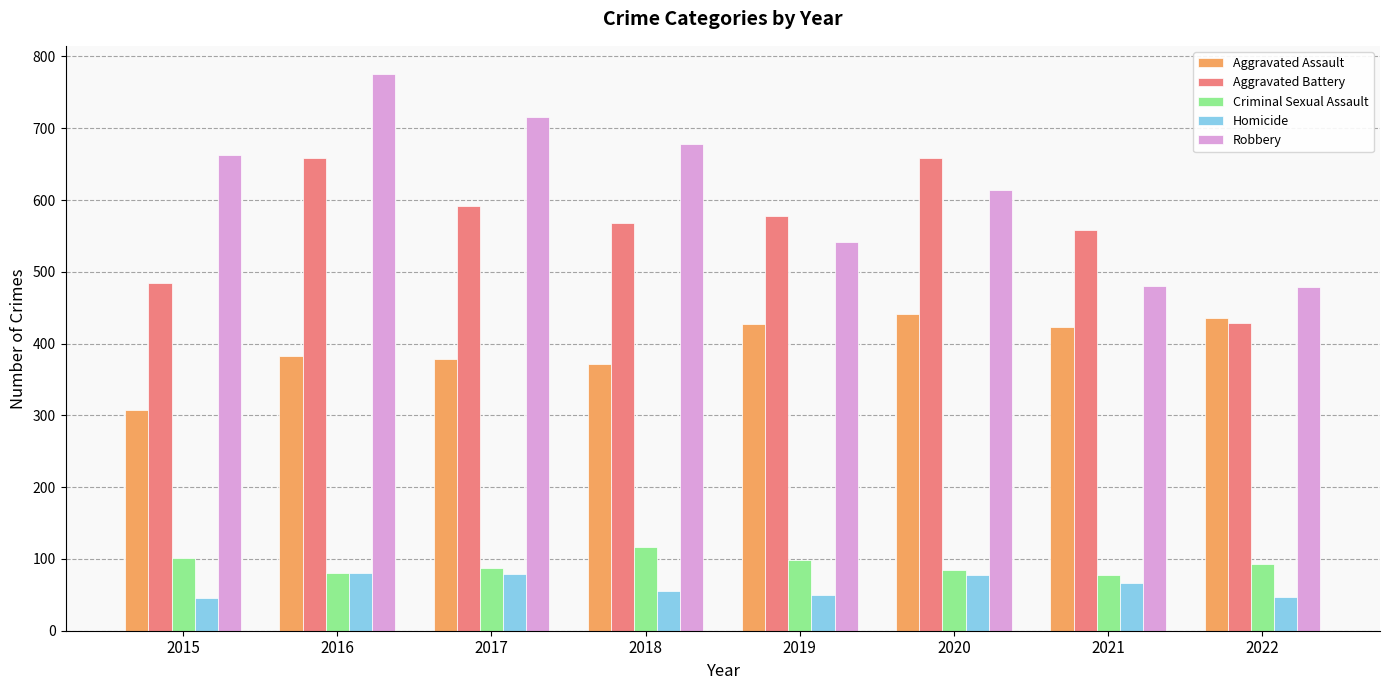

Count the number of categories in the chart.

8